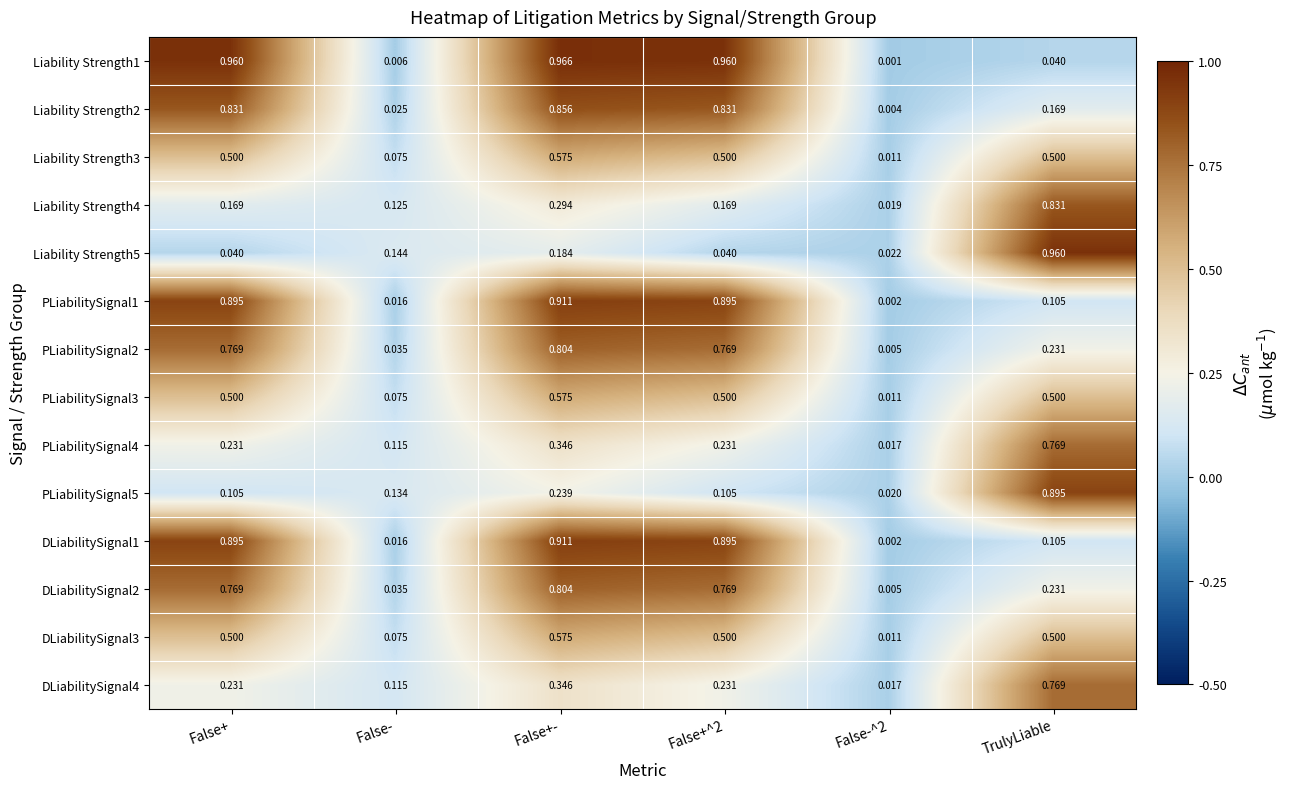

At which category is the sum across all series the highest?

False+-